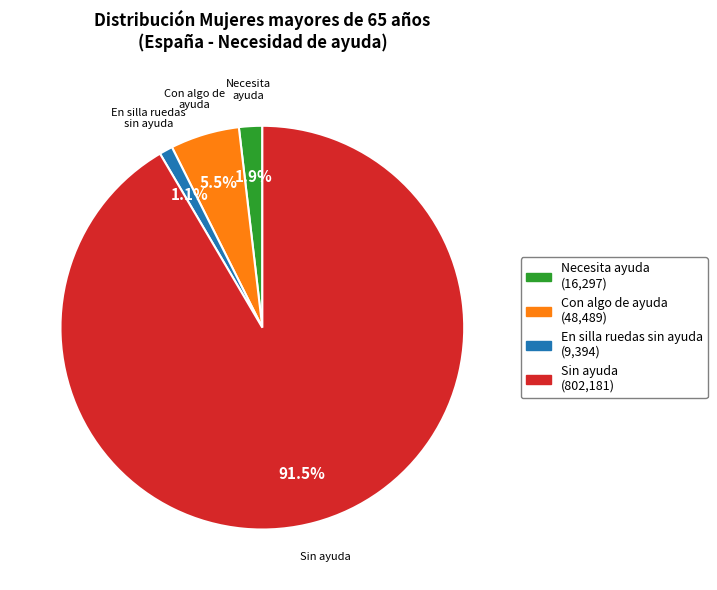

Combined, what portion of the pie is Sin ayuda and En silla ruedas sin ayuda?

92.6%